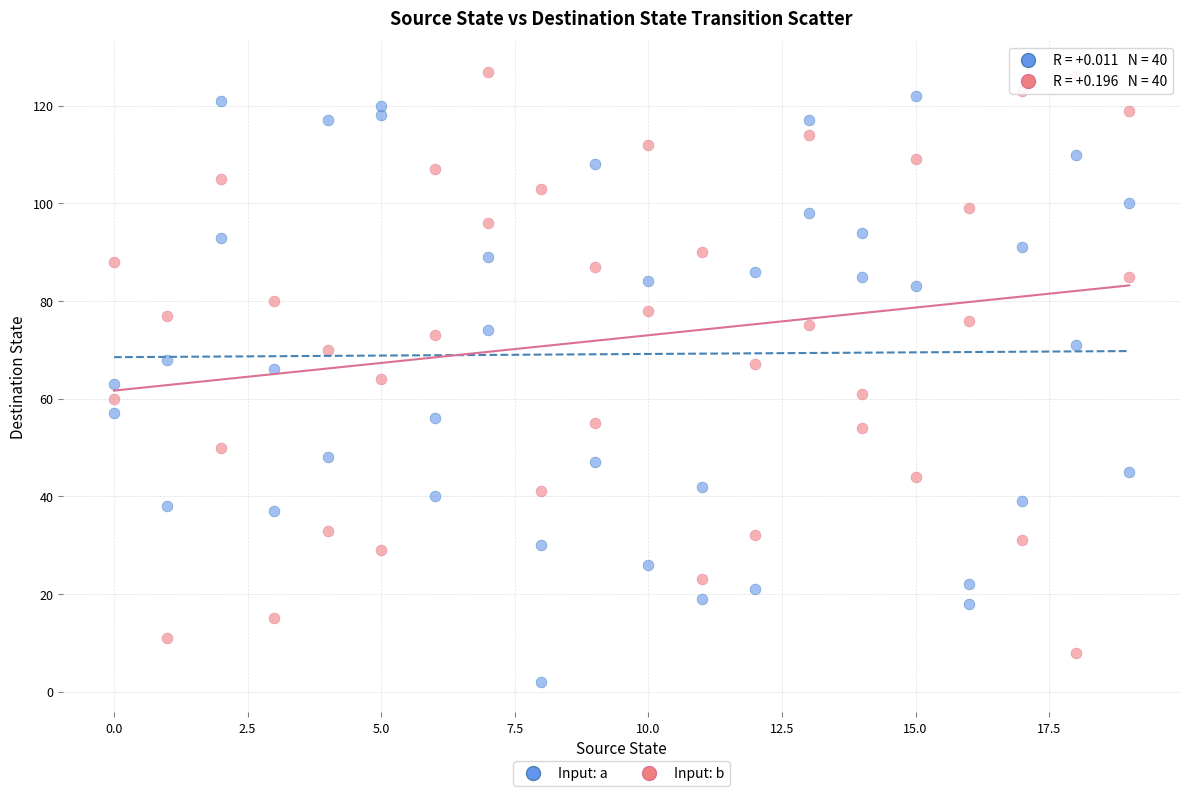

Which series reaches the maximum Y coordinate?

Input: b